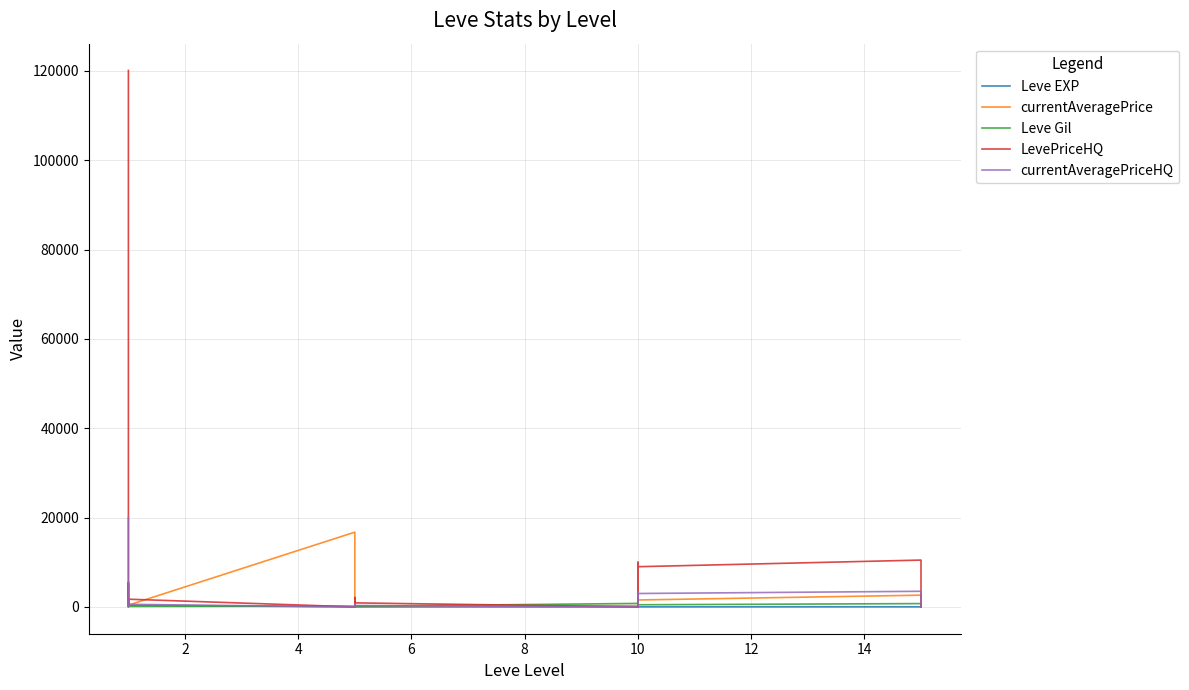

How many lines are shown in the chart?

5